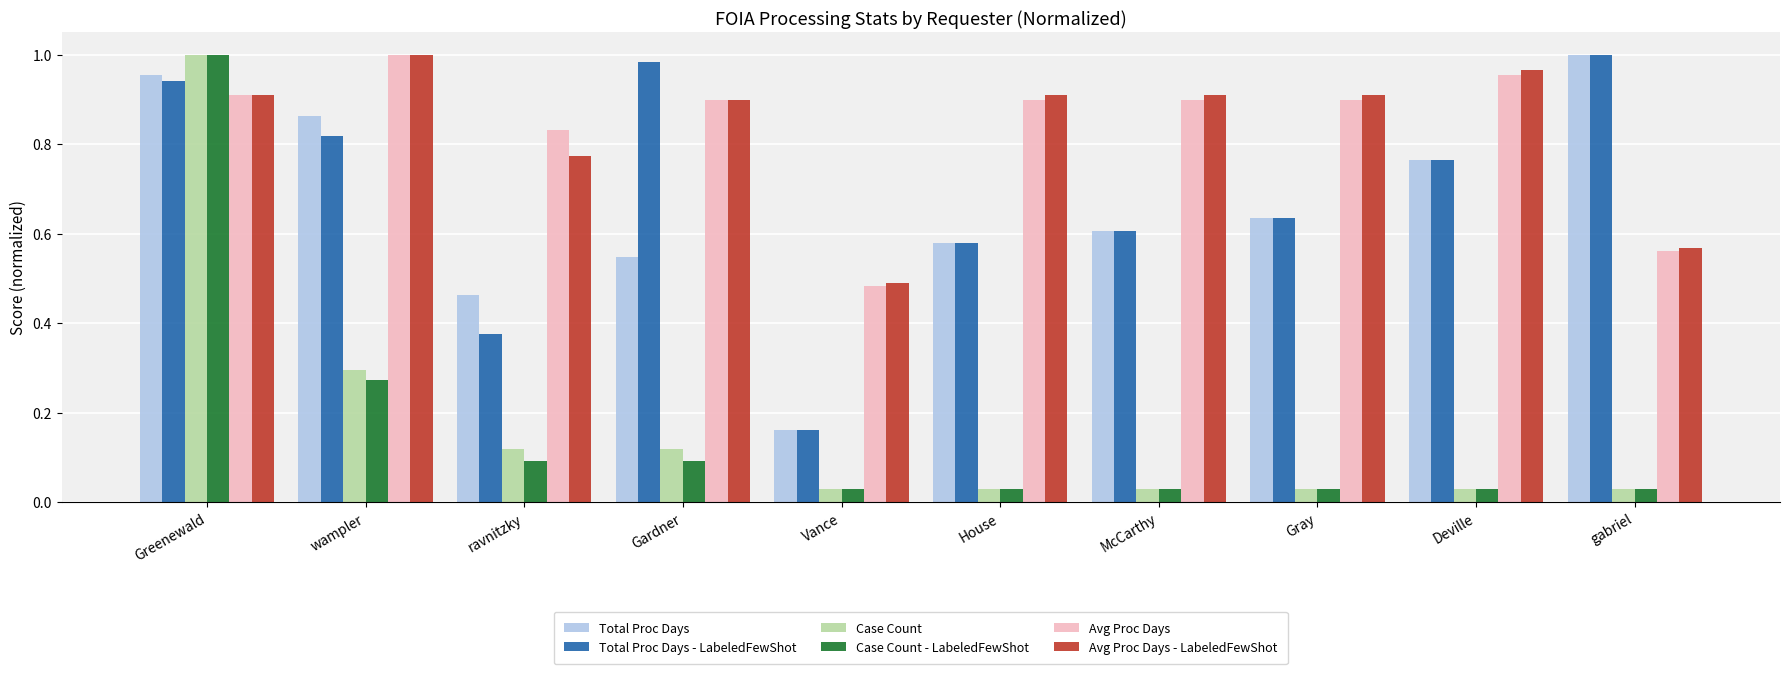

What is the sum of the Avg Proc Days values at Deville and Vance?

1.4